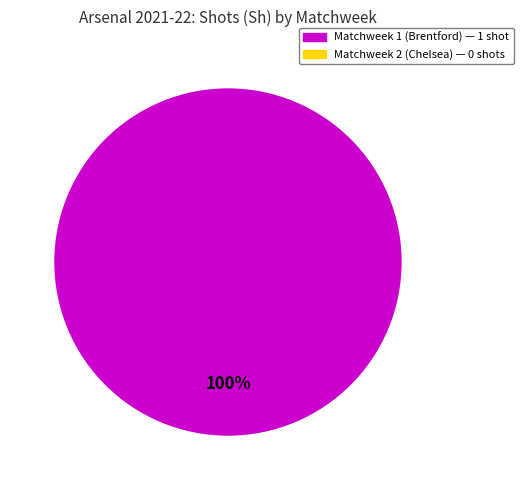

Does any single category account for the majority?

Yes